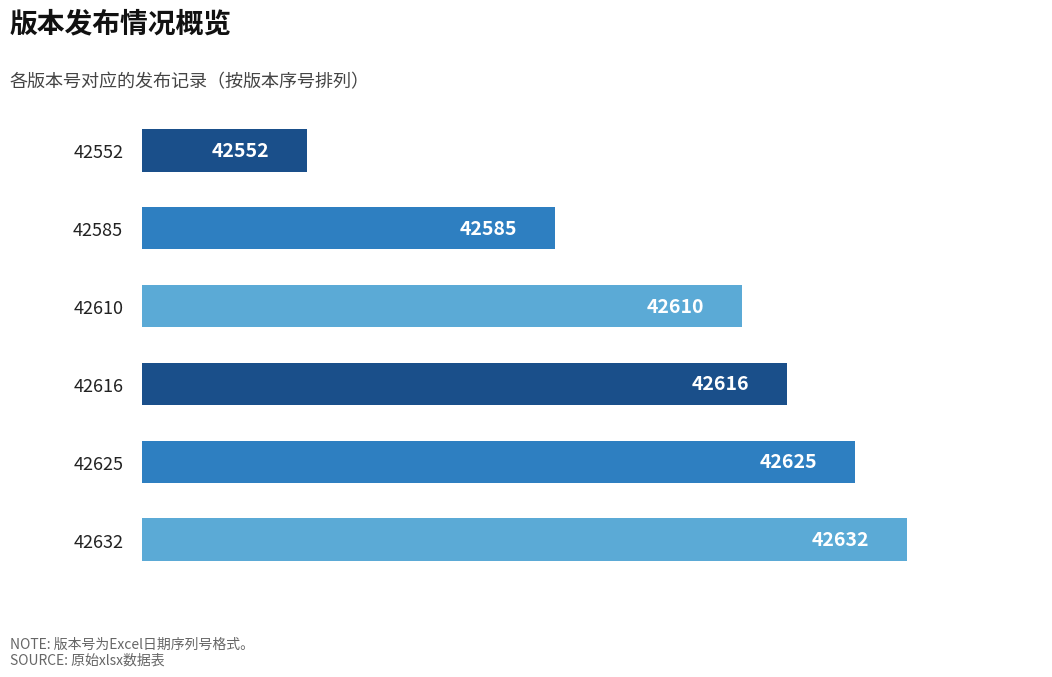

What is the value of the 3rd bar from the top?

42610